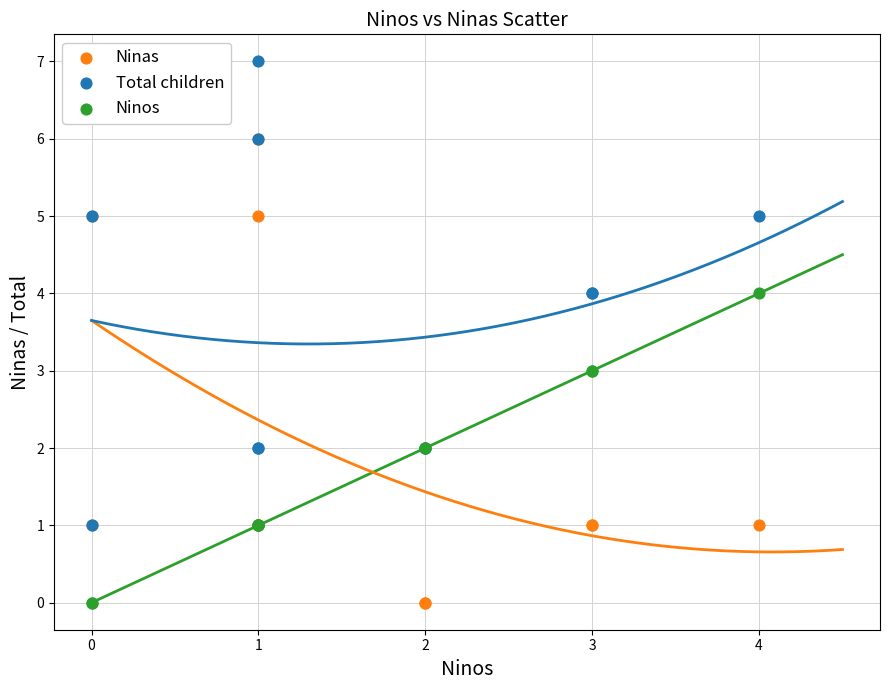

What are all the series names shown in the legend?

Ninas, Total children, Ninos